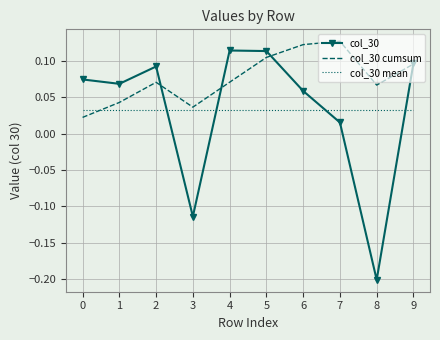

At which category is the sum across all series the highest?

5